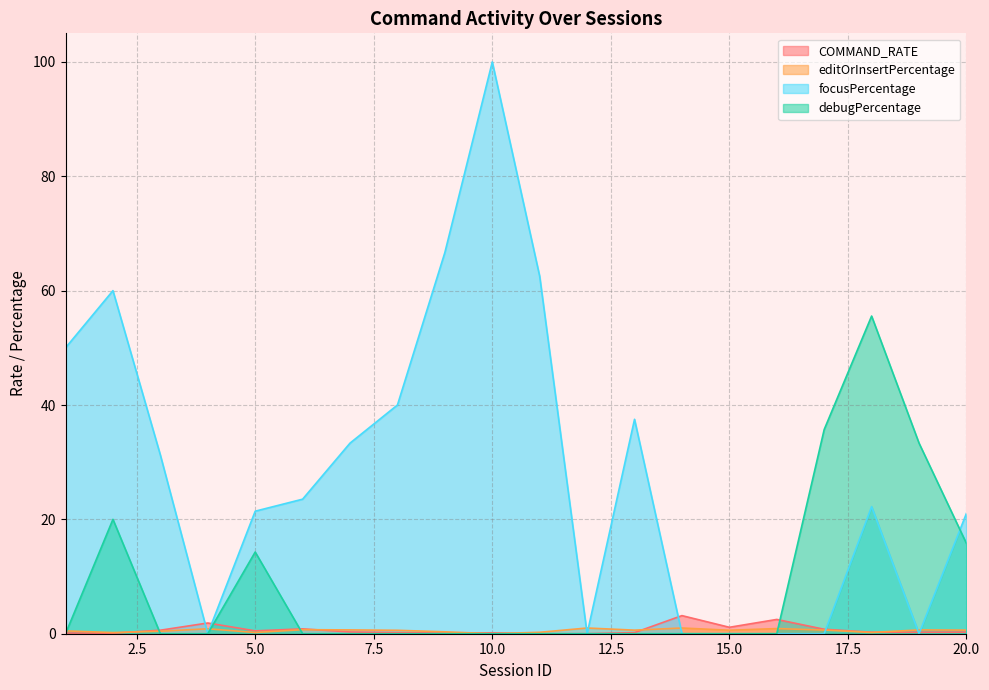

What is the highest value of the debugPercentage series?

55.6